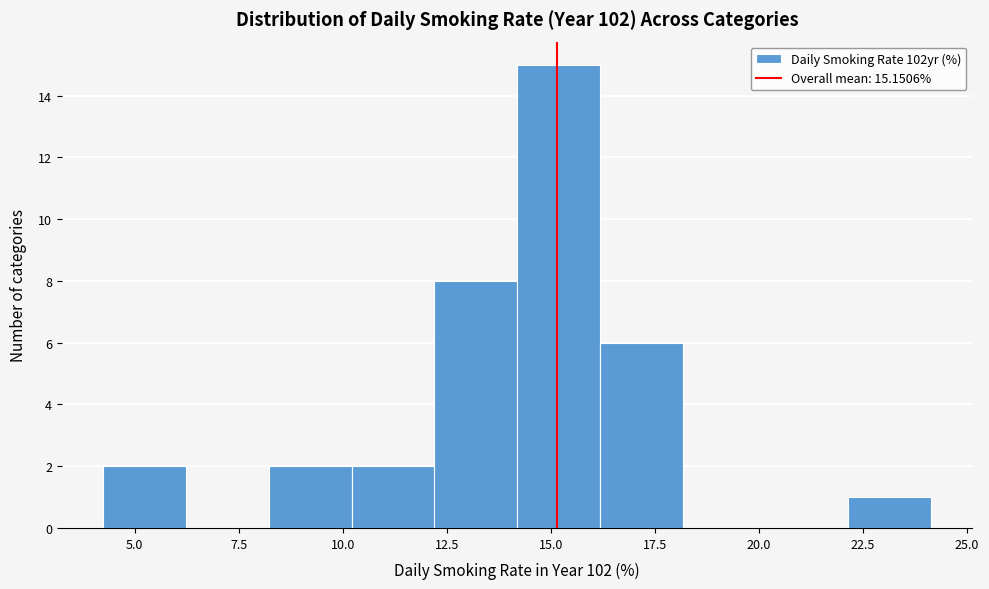

Read against the x-axis, roughly where is the centre of the tallest bar?

15.0